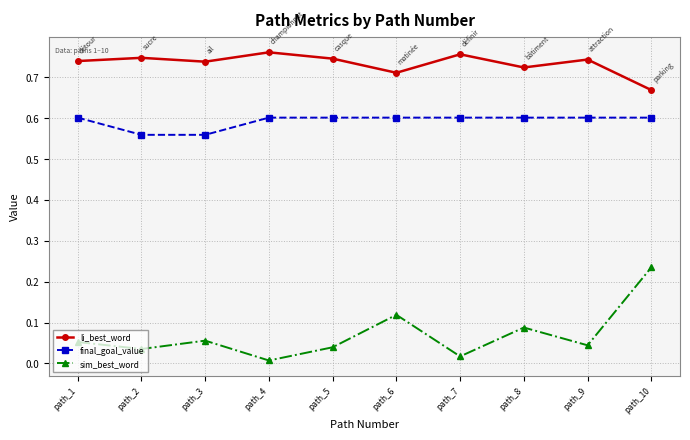

Rank the series by their average value, from lowest to highest.

sim_best_word, final_goal_value, li_best_word